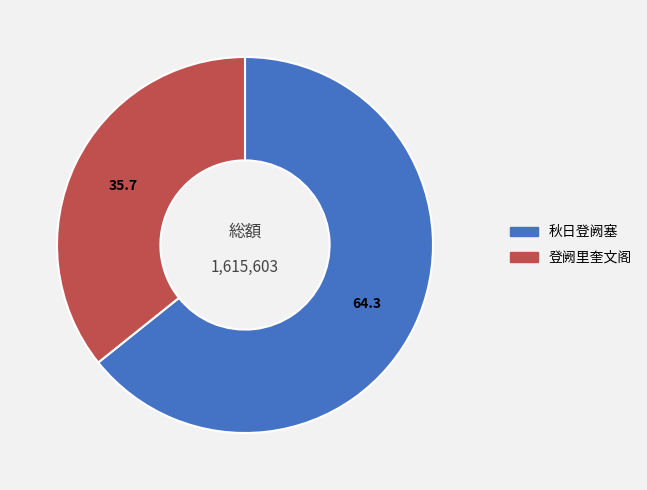

Is it true that 登阙里奎文阁 is 48% of the pie?

False